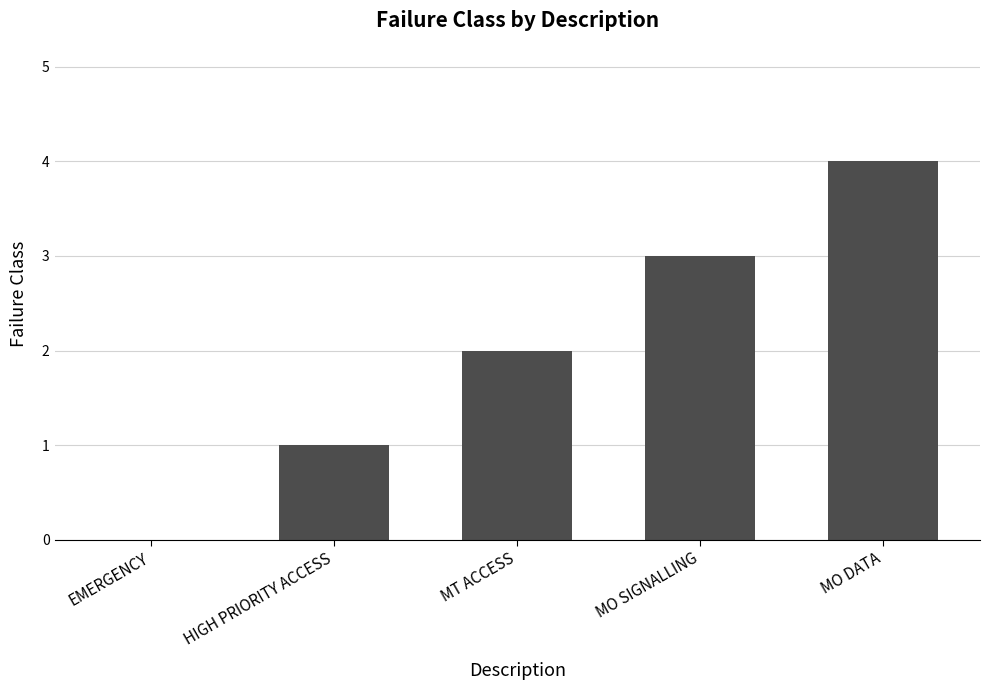

Between EMERGENCY and MO DATA, which is larger?

MO DATA